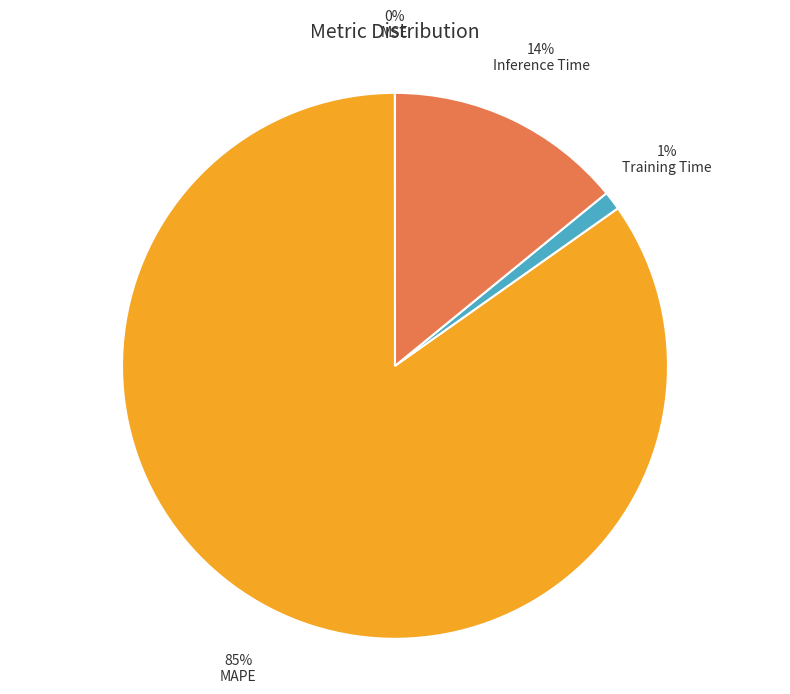

Do Training Time and Inference Time together represent more than half of the pie?

No